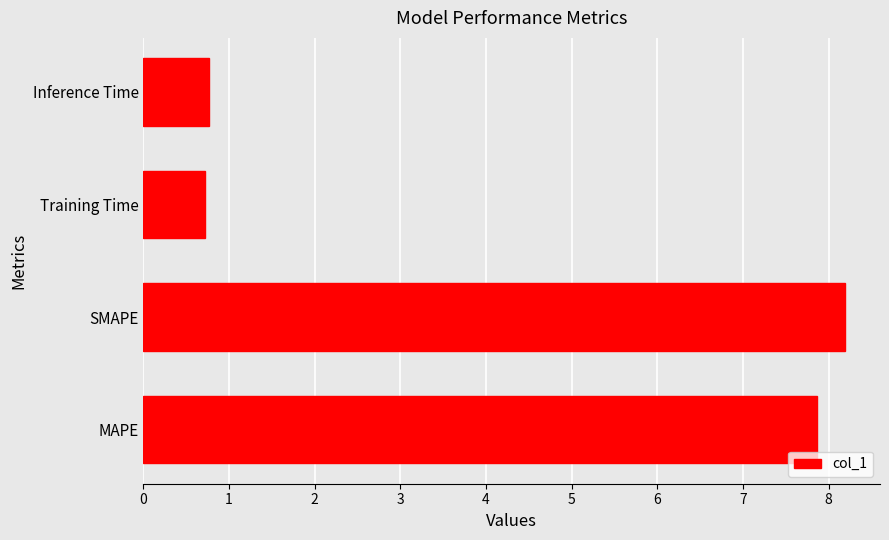

The value at Inference Time is 0.3. True or false?

False